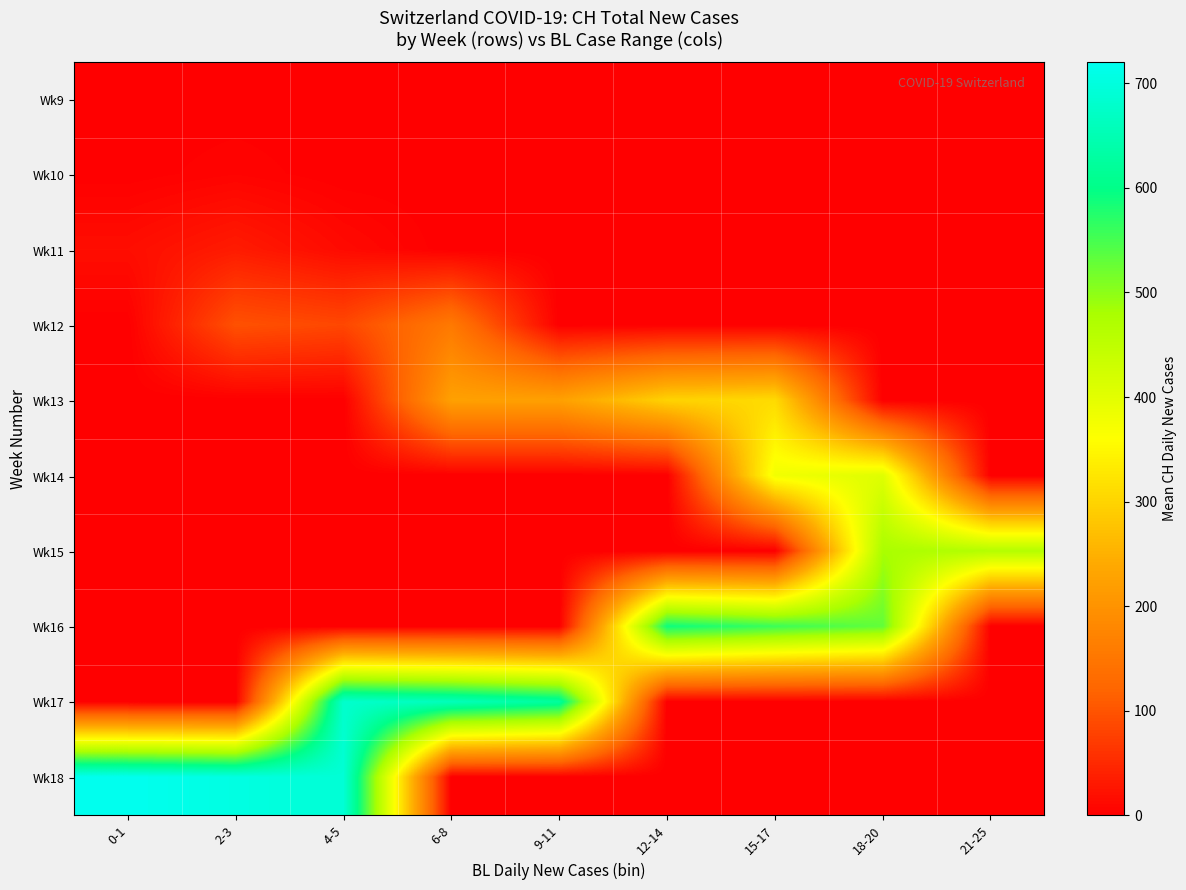

Reading left to right, list all the values displayed in this chart.

Wk9: 0-1=0.0	2-3=0.0	4-5=0.0	6-8=0.0	9-11=0.0	12-14=0.0	15-17=0.0	18-20=0.0	21-25=0.0
Wk10: 0-1=0.5	2-3=5.3	4-5=0.0	6-8=0.0	9-11=0.0	12-14=0.0	15-17=0.0	18-20=0.0	21-25=0.0
Wk11: 0-1=17.0	2-3=33.0	4-5=13.0	6-8=0.0	9-11=0.0	12-14=0.0	15-17=0.0	18-20=0.0	21-25=0.0
Wk12: 0-1=0.0	2-3=96.3	4-5=84.7	6-8=155.0	9-11=0.0	12-14=0.0	15-17=0.0	18-20=0.0	21-25=0.0
Wk13: 0-1=0.0	2-3=0.0	4-5=0.0	6-8=224.0	9-11=223.8	12-14=298.0	15-17=309.0	18-20=0.0	21-25=0.0
Wk14: 0-1=0.0	2-3=0.0	4-5=0.0	6-8=0.0	9-11=0.0	12-14=0.0	15-17=378.0	18-20=405.4	21-25=0.0
Wk15: 0-1=0.0	2-3=0.0	4-5=0.0	6-8=0.0	9-11=0.0	12-14=0.0	15-17=0.0	18-20=479.2	21-25=465.0
Wk16: 0-1=0.0	2-3=0.0	4-5=0.0	6-8=0.0	9-11=0.0	12-14=589.3	15-17=557.7	18-20=530.0	21-25=0.0
Wk17: 0-1=0.0	2-3=0.0	4-5=680.0	6-8=659.0	9-11=624.0	12-14=0.0	15-17=0.0	18-20=0.0	21-25=0.0
Wk18: 0-1=720.0	2-3=705.0	4-5=690.0	6-8=0.0	9-11=0.0	12-14=0.0	15-17=0.0	18-20=0.0	21-25=0.0